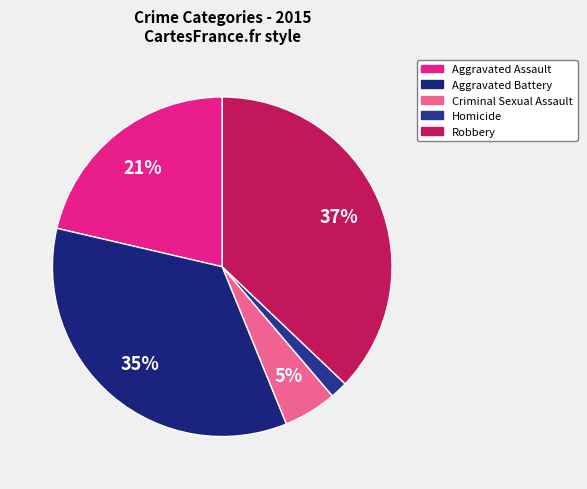

True or false: Aggravated Assault accounts for 21% of the total.

True